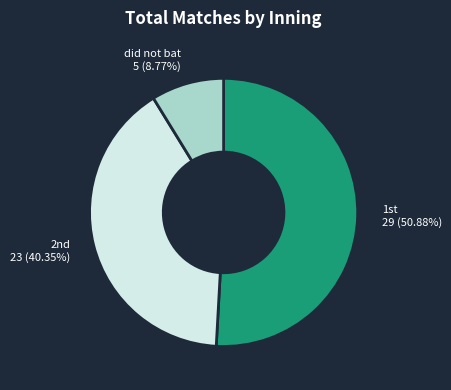

Is there any slice that represents more than half of the pie?

Yes